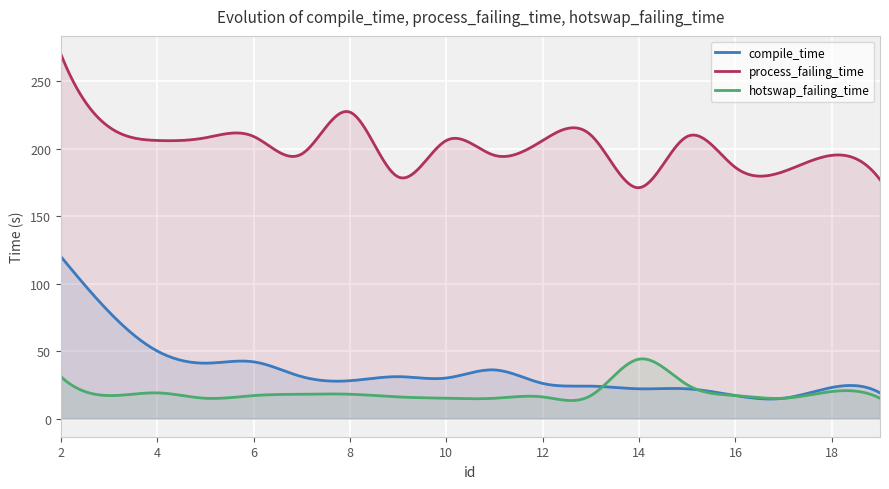

True or false: hotswap_failing_time and process_failing_time cross at least once.

False